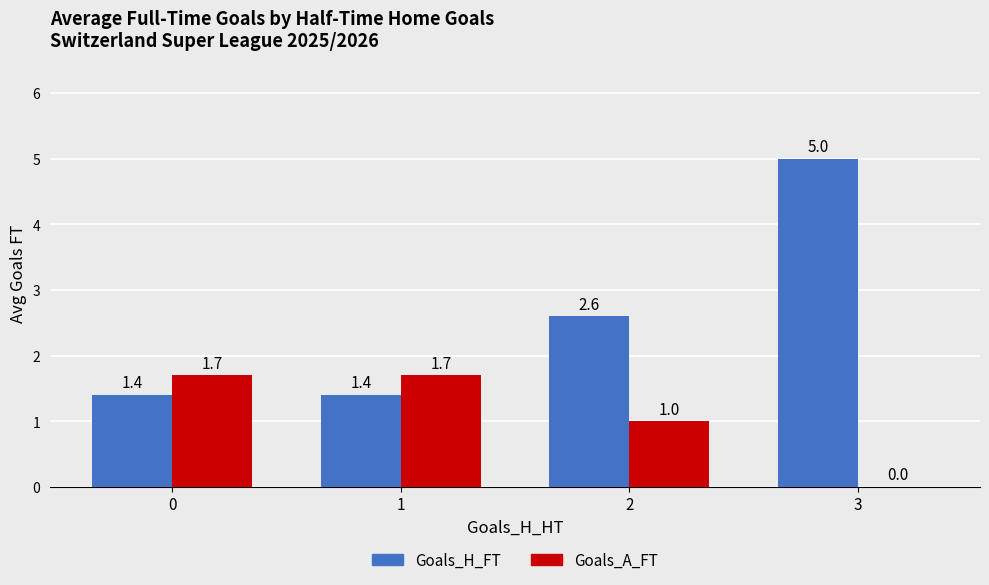

Between 0 and 3, which series saw the biggest shift?

Goals_H_FT